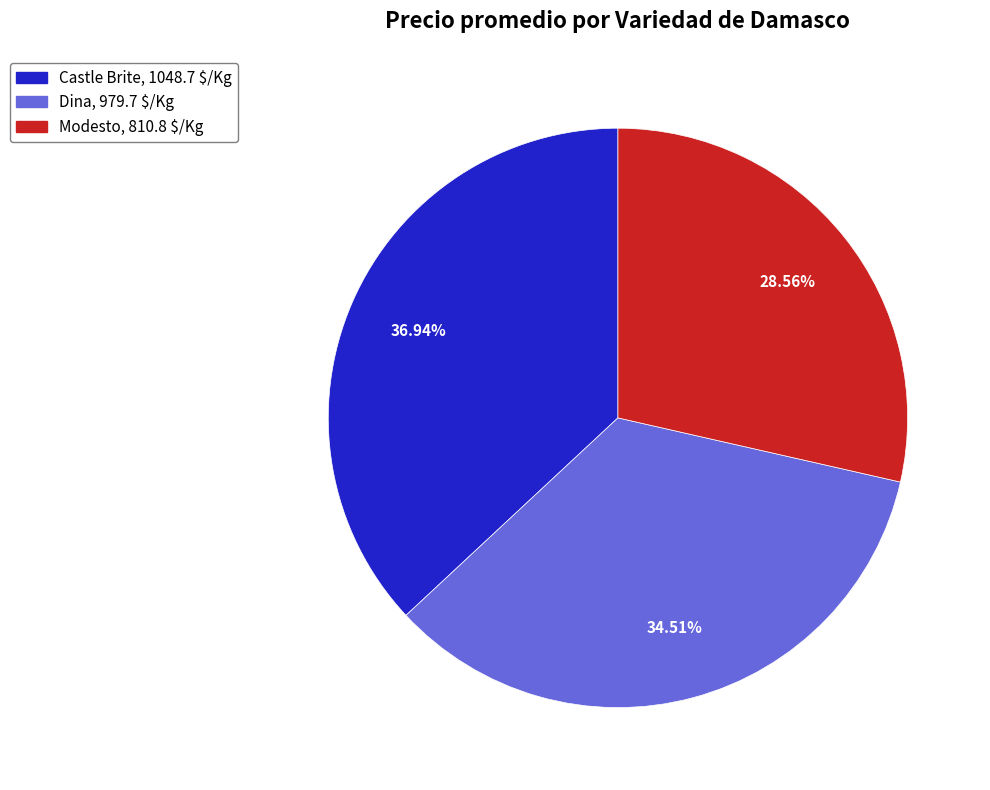

Which has a higher value, Modesto or Castle Brite?

Castle Brite